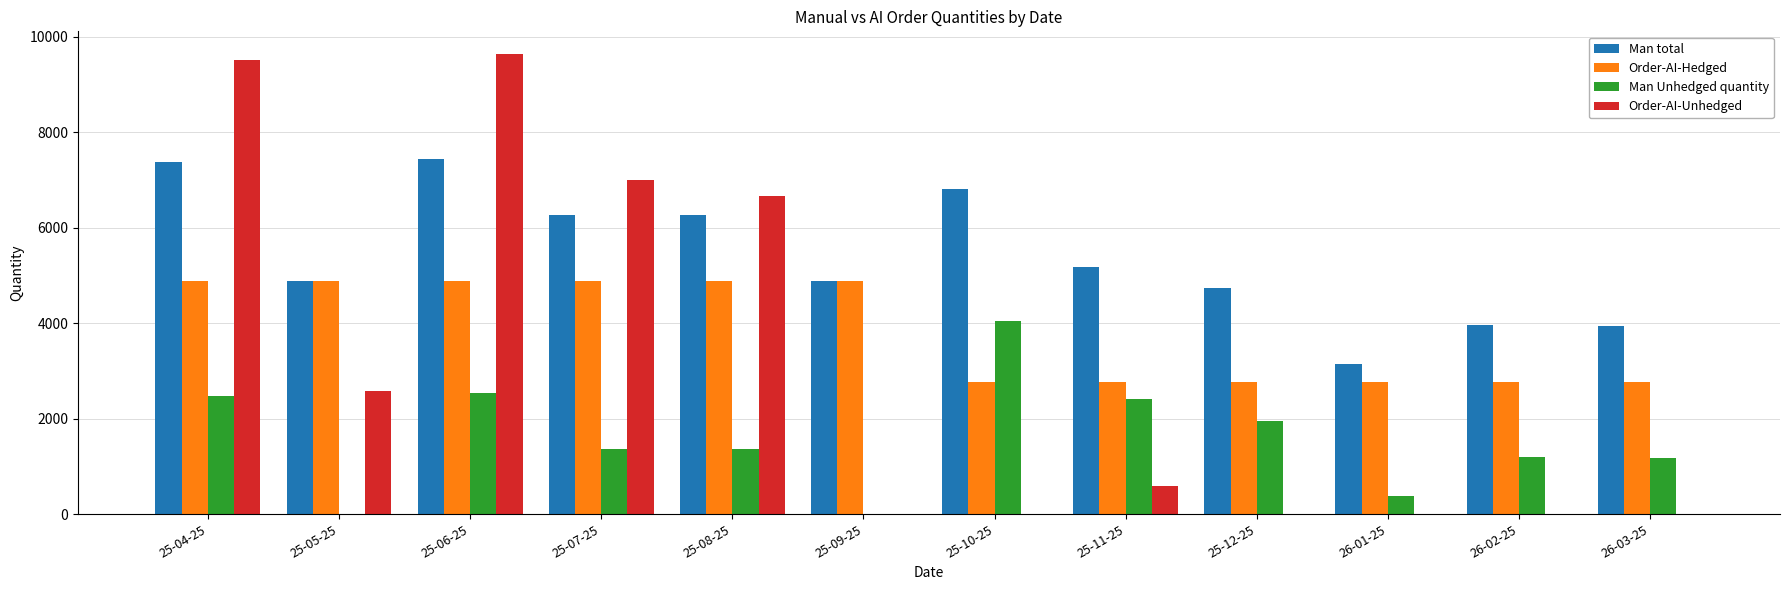

What is the sum of all Man total values?

64840.4